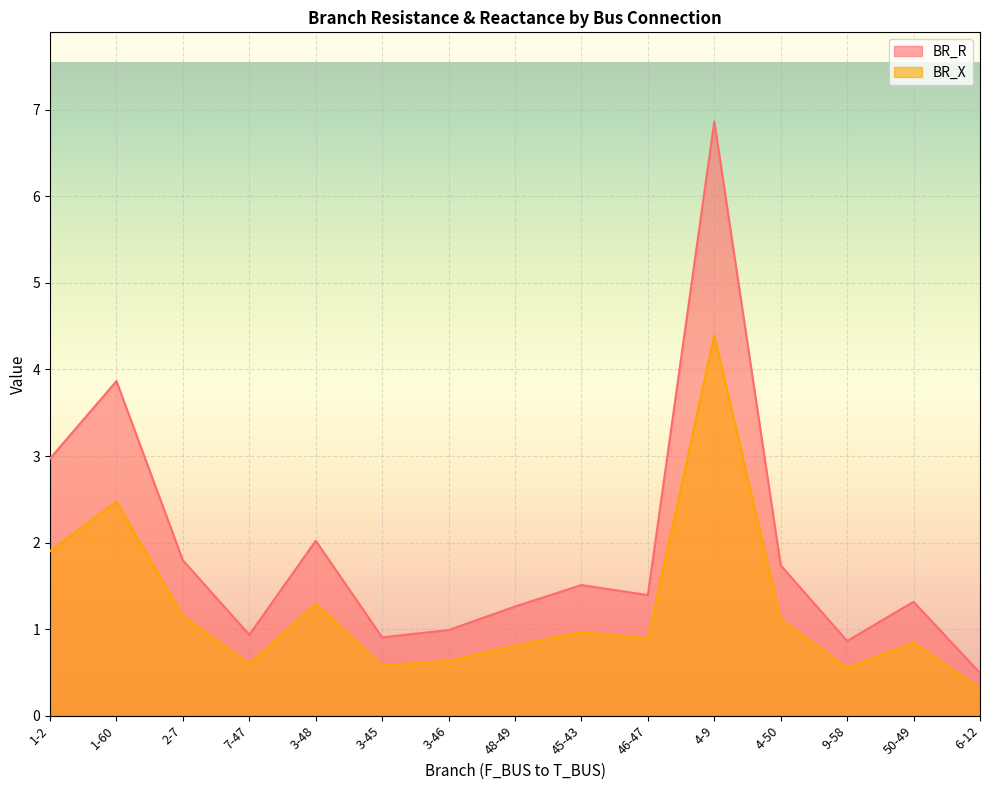

Between 48-49 and 3-46, which is larger?

48-49